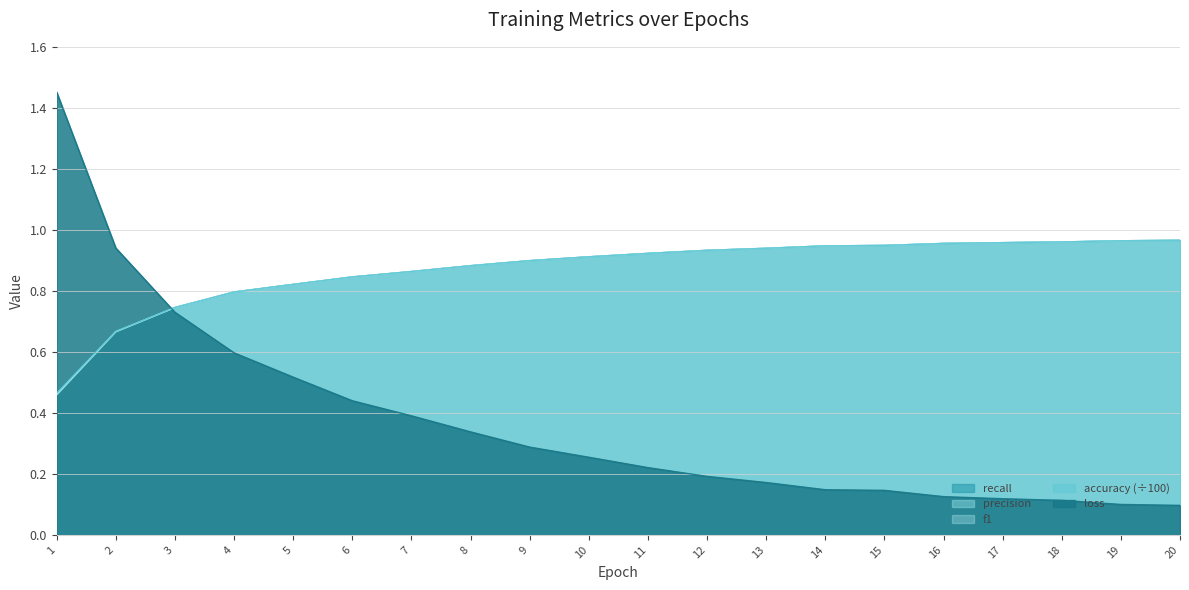

What is the minimum value shown in the chart?

0.1